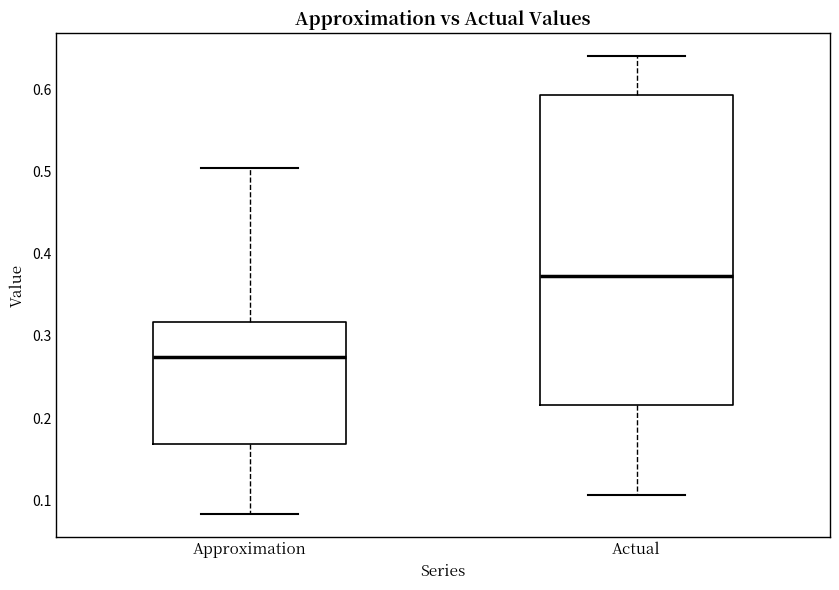

Reading left to right, read every box against the y-axis: the position of its median line, the range the box covers, and the ends of its whiskers. The values are not printed on the chart, so give them approximately, as read against the axis.

Approximation: median 0.27, box 0.17 to 0.32, whiskers 0.08 to 0.50
Actual: median 0.37, box 0.22 to 0.59, whiskers 0.11 to 0.64